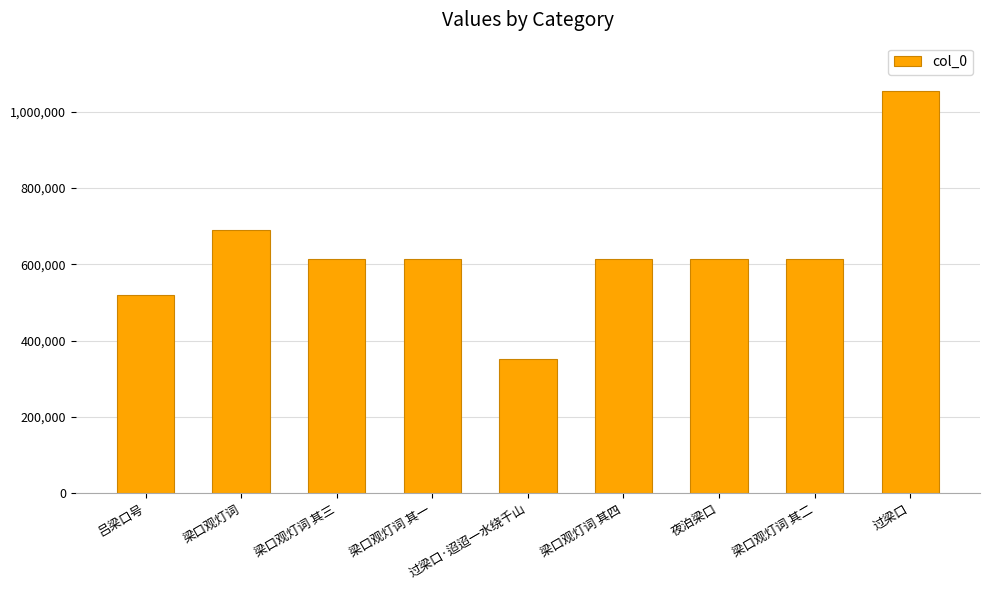

Approximately how many times larger is the value at 过梁口 compared to 夜泊梁口?

1.7